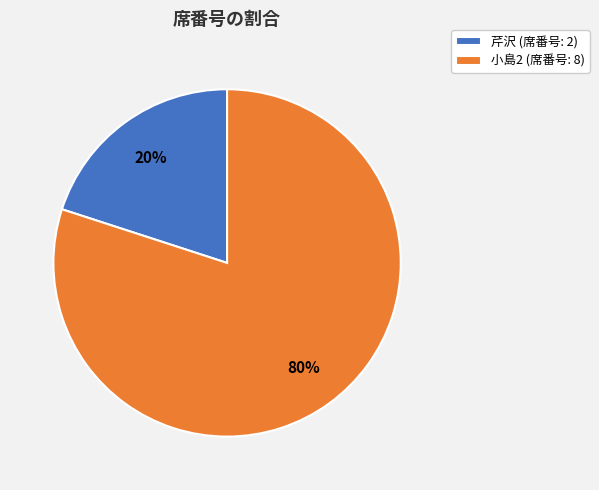

What is the majority slice?

小島2